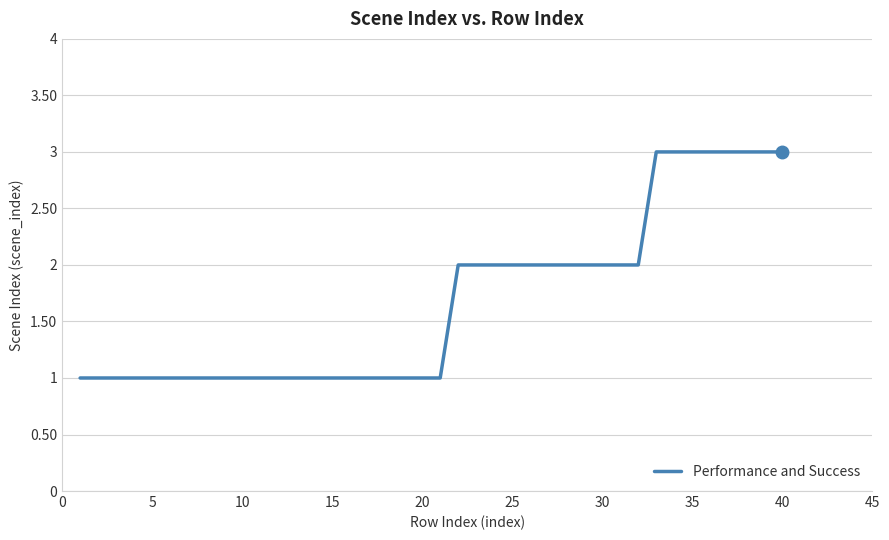

Count the number of categories in the chart.

40